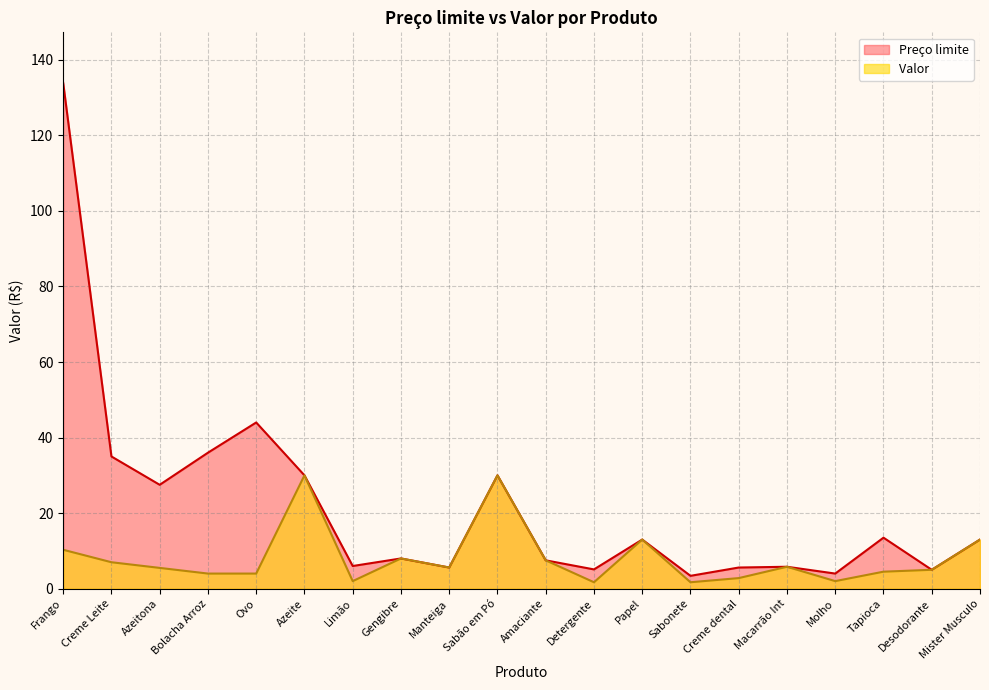

Reading left to right, extract all data points from this chart.

Preço limite: 133.9	35.0	27.5	36.0	44.0	30.0	6.0	8.0	5.6	30.0	7.5	5.1	13.0	3.4	5.6	5.8	4.0	13.5	5.0	13.0
Valor : 10.3	7.0	5.5	4.0	4.0	30.0	2.0	8.0	5.6	30.0	7.5	1.7	13.0	1.7	2.8	5.8	2.0	4.5	5.0	13.0